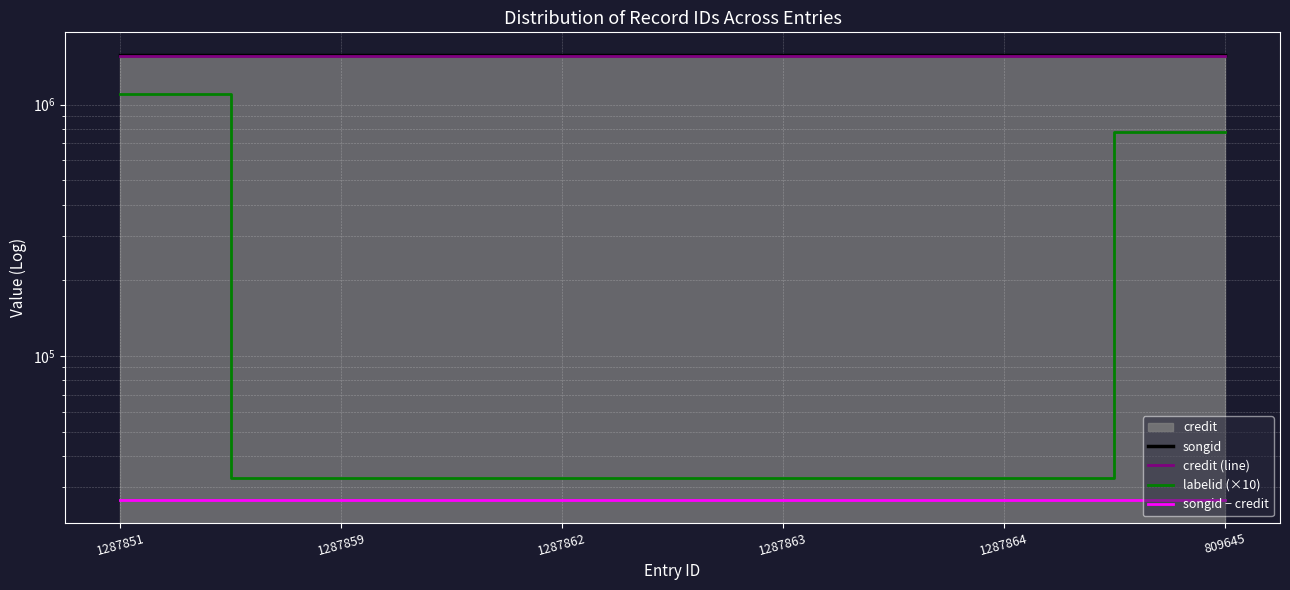

At how many categories does at least one series exceed 377052?

6